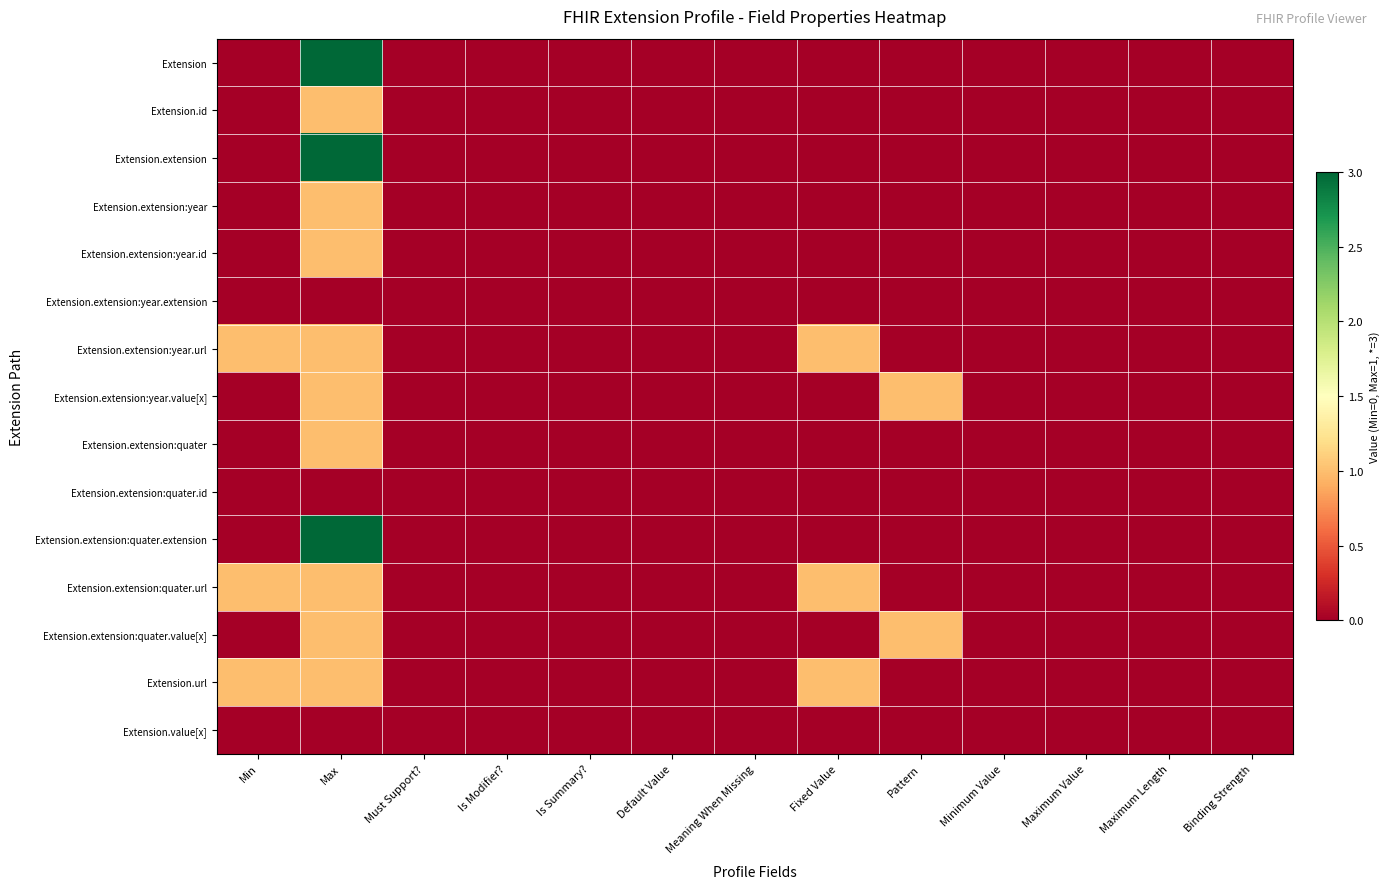

Reading left to right, what are all the values shown in this chart?

Extension: Min=0	Max=3	Must Support?=0	Is Modifier?=0	Is Summary?=0	Default Value=0	Meaning When Missing=0	Fixed Value=0	Pattern=0	Minimum Value=0	Maximum Value=0	Maximum Length=0	Binding Strength=0
Extension.id: Min=0	Max=1	Must Support?=0	Is Modifier?=0	Is Summary?=0	Default Value=0	Meaning When Missing=0	Fixed Value=0	Pattern=0	Minimum Value=0	Maximum Value=0	Maximum Length=0	Binding Strength=0
Extension.extension: Min=0	Max=3	Must Support?=0	Is Modifier?=0	Is Summary?=0	Default Value=0	Meaning When Missing=0	Fixed Value=0	Pattern=0	Minimum Value=0	Maximum Value=0	Maximum Length=0	Binding Strength=0
Extension.extension:year: Min=0	Max=1	Must Support?=0	Is Modifier?=0	Is Summary?=0	Default Value=0	Meaning When Missing=0	Fixed Value=0	Pattern=0	Minimum Value=0	Maximum Value=0	Maximum Length=0	Binding Strength=0
Extension.extension:year.id: Min=0	Max=1	Must Support?=0	Is Modifier?=0	Is Summary?=0	Default Value=0	Meaning When Missing=0	Fixed Value=0	Pattern=0	Minimum Value=0	Maximum Value=0	Maximum Length=0	Binding Strength=0
Extension.extension:year.extension: Min=0	Max=0	Must Support?=0	Is Modifier?=0	Is Summary?=0	Default Value=0	Meaning When Missing=0	Fixed Value=0	Pattern=0	Minimum Value=0	Maximum Value=0	Maximum Length=0	Binding Strength=0
Extension.extension:year.url: Min=1	Max=1	Must Support?=0	Is Modifier?=0	Is Summary?=0	Default Value=0	Meaning When Missing=0	Fixed Value=1	Pattern=0	Minimum Value=0	Maximum Value=0	Maximum Length=0	Binding Strength=0
Extension.extension:year.value[x]: Min=0	Max=1	Must Support?=0	Is Modifier?=0	Is Summary?=0	Default Value=0	Meaning When Missing=0	Fixed Value=0	Pattern=1	Minimum Value=0	Maximum Value=0	Maximum Length=0	Binding Strength=0
Extension.extension:quater: Min=0	Max=1	Must Support?=0	Is Modifier?=0	Is Summary?=0	Default Value=0	Meaning When Missing=0	Fixed Value=0	Pattern=0	Minimum Value=0	Maximum Value=0	Maximum Length=0	Binding Strength=0
Extension.extension:quater.id: Min=0	Max=0	Must Support?=0	Is Modifier?=0	Is Summary?=0	Default Value=0	Meaning When Missing=0	Fixed Value=0	Pattern=0	Minimum Value=0	Maximum Value=0	Maximum Length=0	Binding Strength=0
Extension.extension:quater.extension: Min=0	Max=3	Must Support?=0	Is Modifier?=0	Is Summary?=0	Default Value=0	Meaning When Missing=0	Fixed Value=0	Pattern=0	Minimum Value=0	Maximum Value=0	Maximum Length=0	Binding Strength=0
Extension.extension:quater.url: Min=1	Max=1	Must Support?=0	Is Modifier?=0	Is Summary?=0	Default Value=0	Meaning When Missing=0	Fixed Value=1	Pattern=0	Minimum Value=0	Maximum Value=0	Maximum Length=0	Binding Strength=0
Extension.extension:quater.value[x]: Min=0	Max=1	Must Support?=0	Is Modifier?=0	Is Summary?=0	Default Value=0	Meaning When Missing=0	Fixed Value=0	Pattern=1	Minimum Value=0	Maximum Value=0	Maximum Length=0	Binding Strength=0
Extension.url: Min=1	Max=1	Must Support?=0	Is Modifier?=0	Is Summary?=0	Default Value=0	Meaning When Missing=0	Fixed Value=1	Pattern=0	Minimum Value=0	Maximum Value=0	Maximum Length=0	Binding Strength=0
Extension.value[x]: Min=0	Max=0	Must Support?=0	Is Modifier?=0	Is Summary?=0	Default Value=0	Meaning When Missing=0	Fixed Value=0	Pattern=0	Minimum Value=0	Maximum Value=0	Maximum Length=0	Binding Strength=0